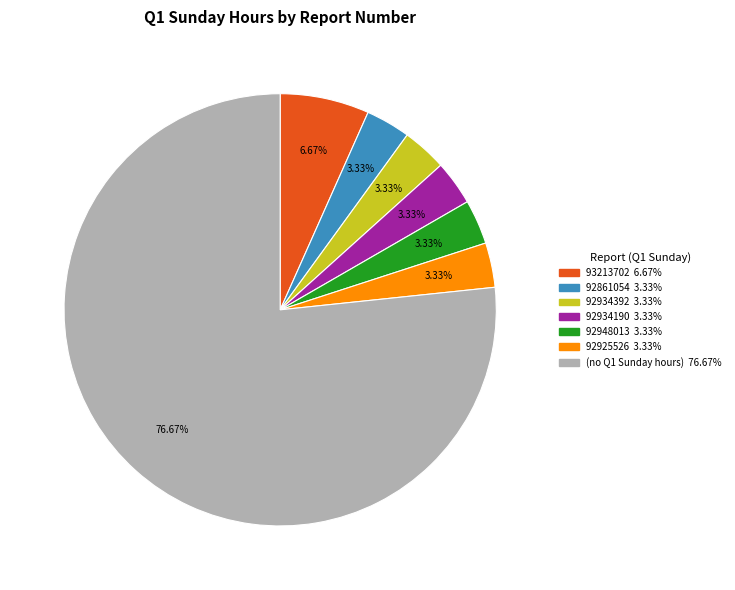

Is there any slice that represents more than half of the pie?

Yes